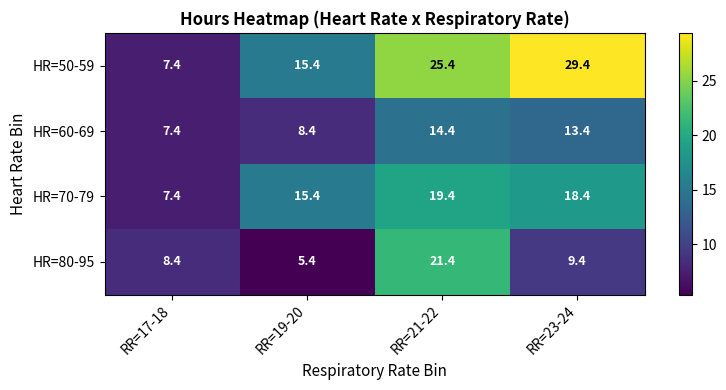

Which series has the largest total across all categories?

HR=50-59